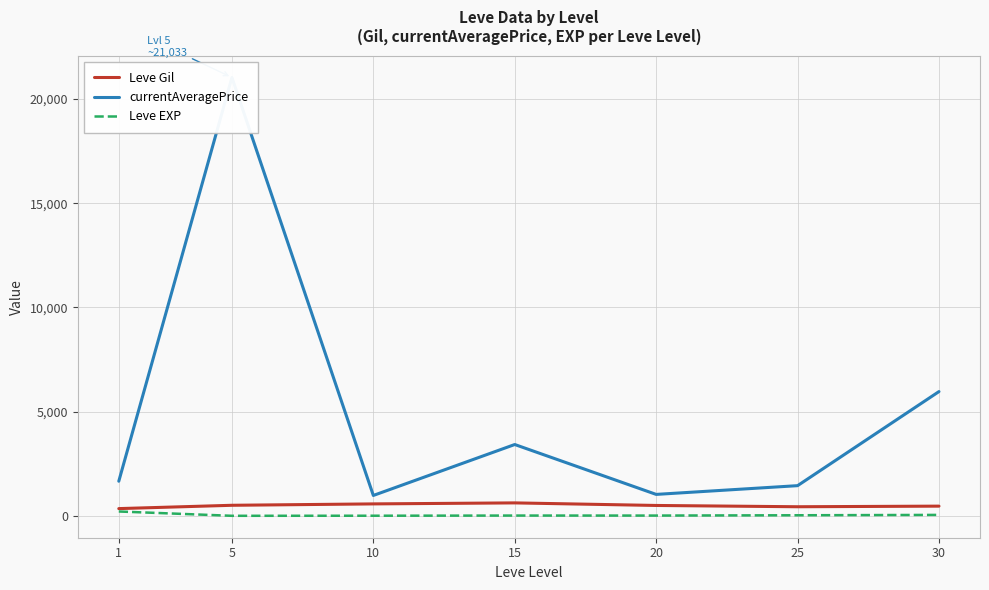

At which label is Leve EXP closest to 107?

30